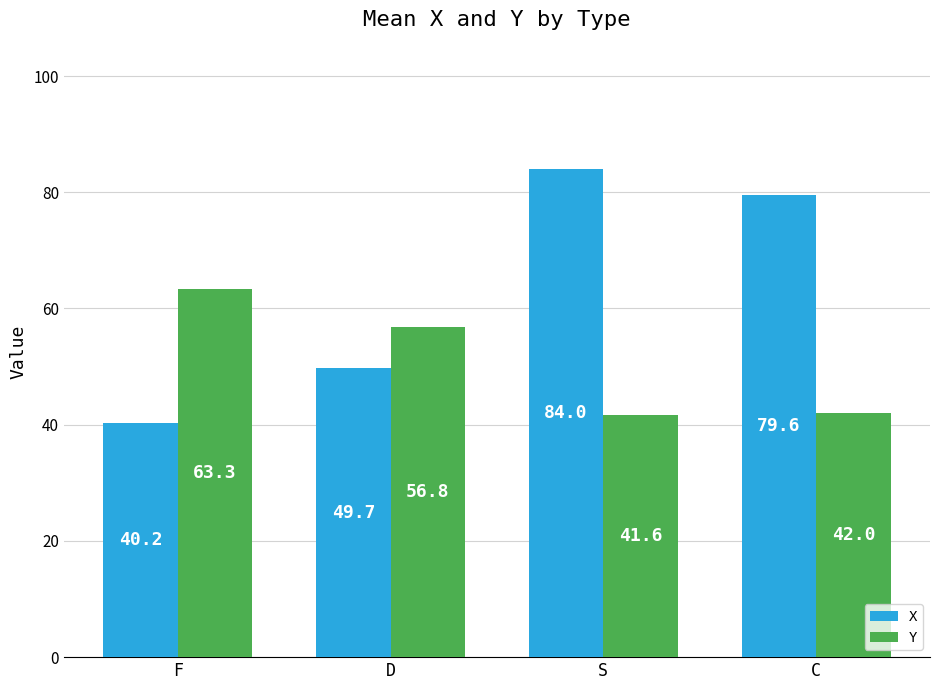

Rank the categories by Y value from lowest to highest.

S, C, D, F